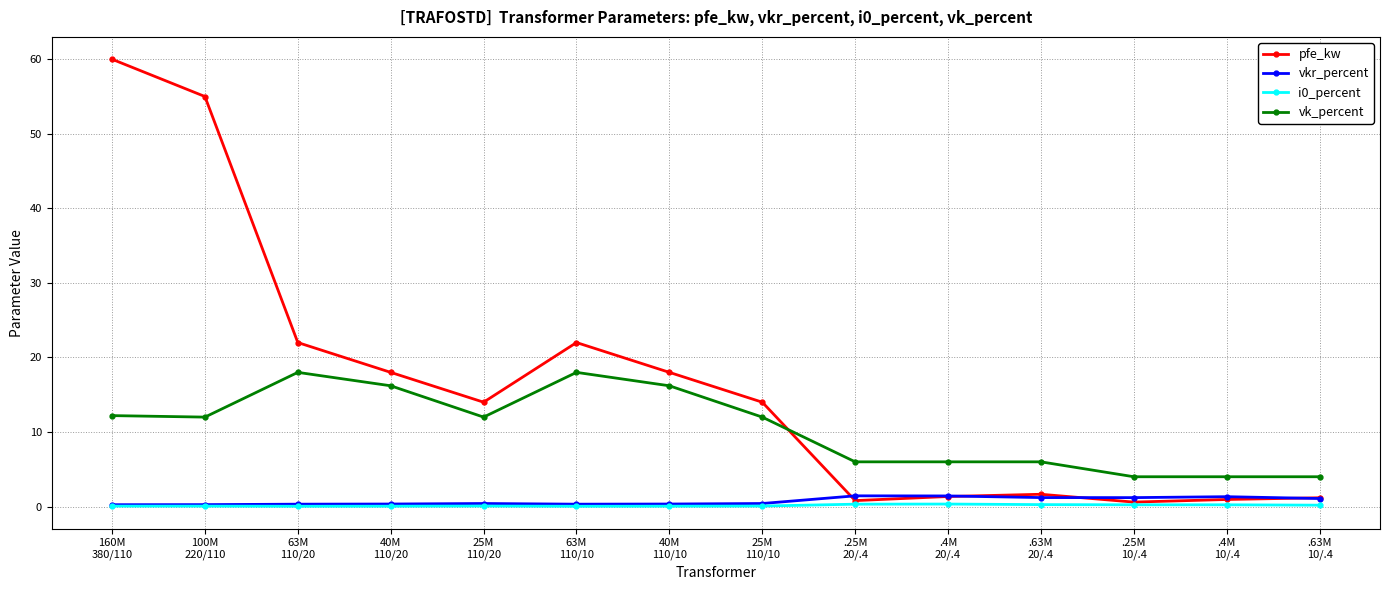

What is the lowest value of the vk_percent series?

4.0